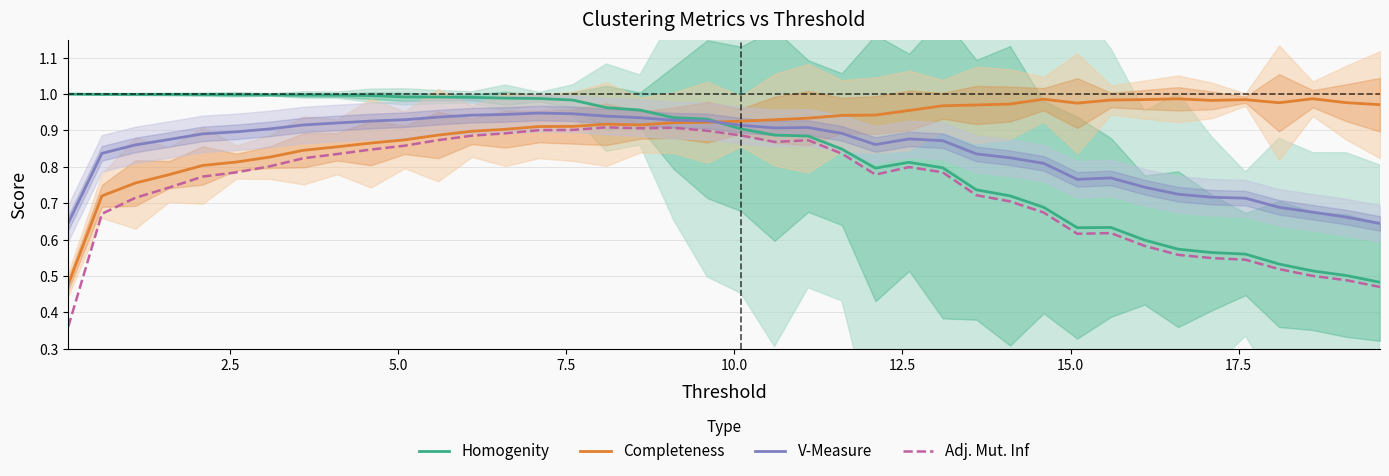

True or false: V-Measure and Adj. Mut. Inf cross at least once.

False